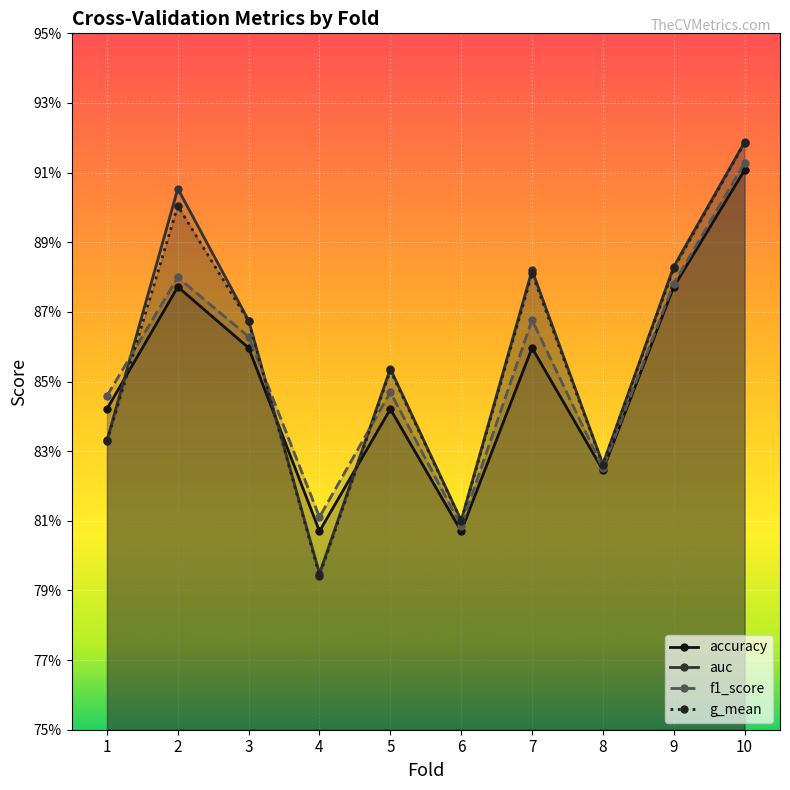

Between 6 and 7, which series saw the biggest shift?

auc